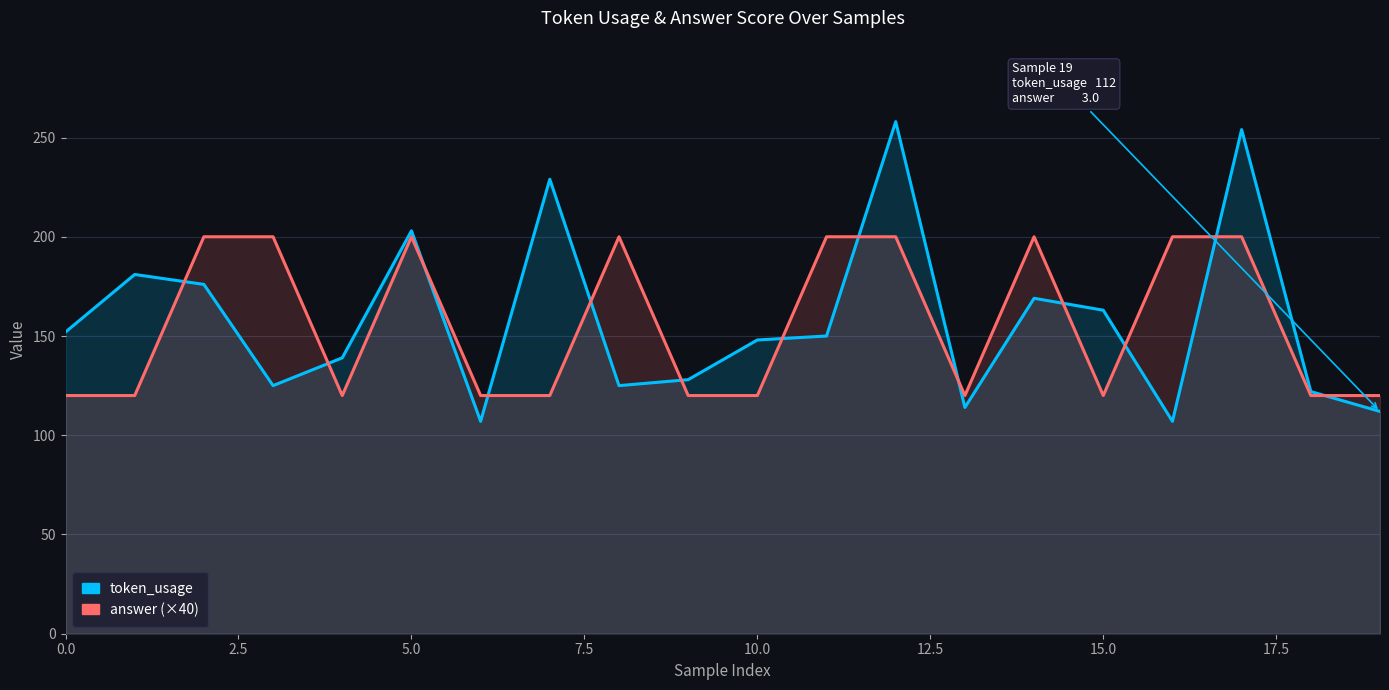

Which series changed the most between 7.5 and 12.5?

token_usage